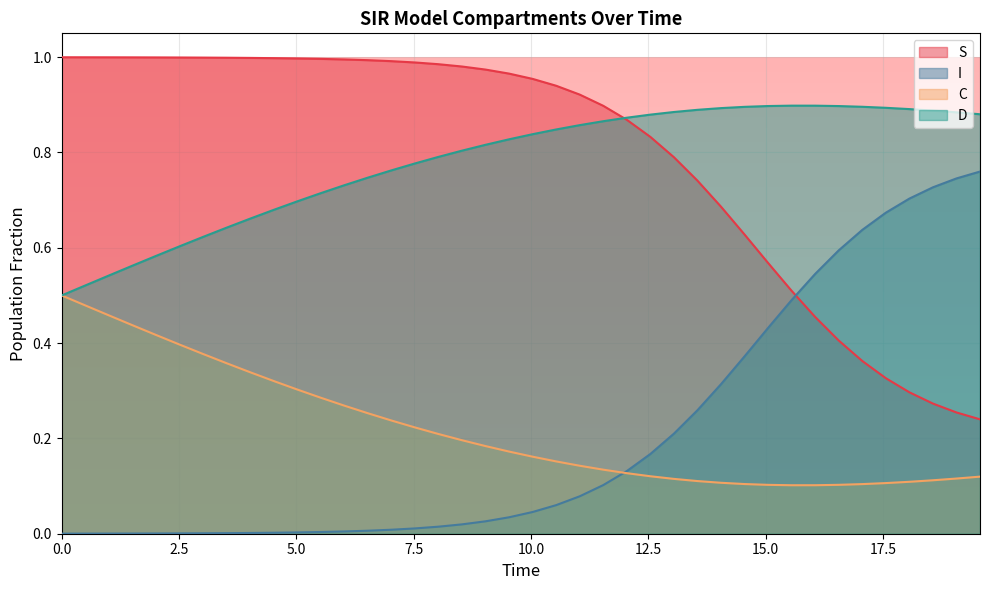

List the series in order of their peak value, lowest first.

C, I, D, S